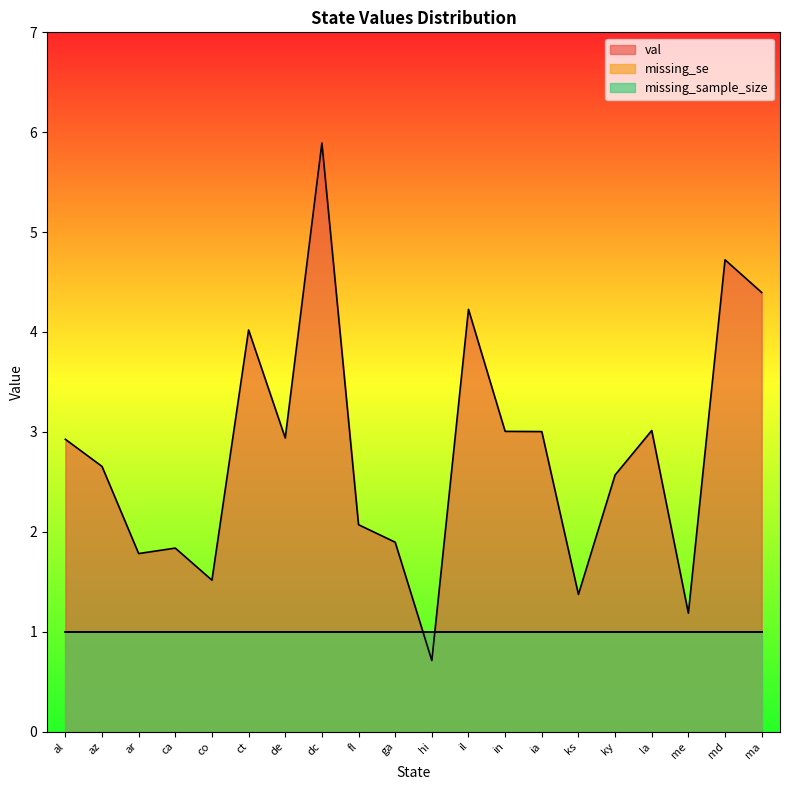

What are all the series names shown in the legend?

val, missing_se, missing_sample_size